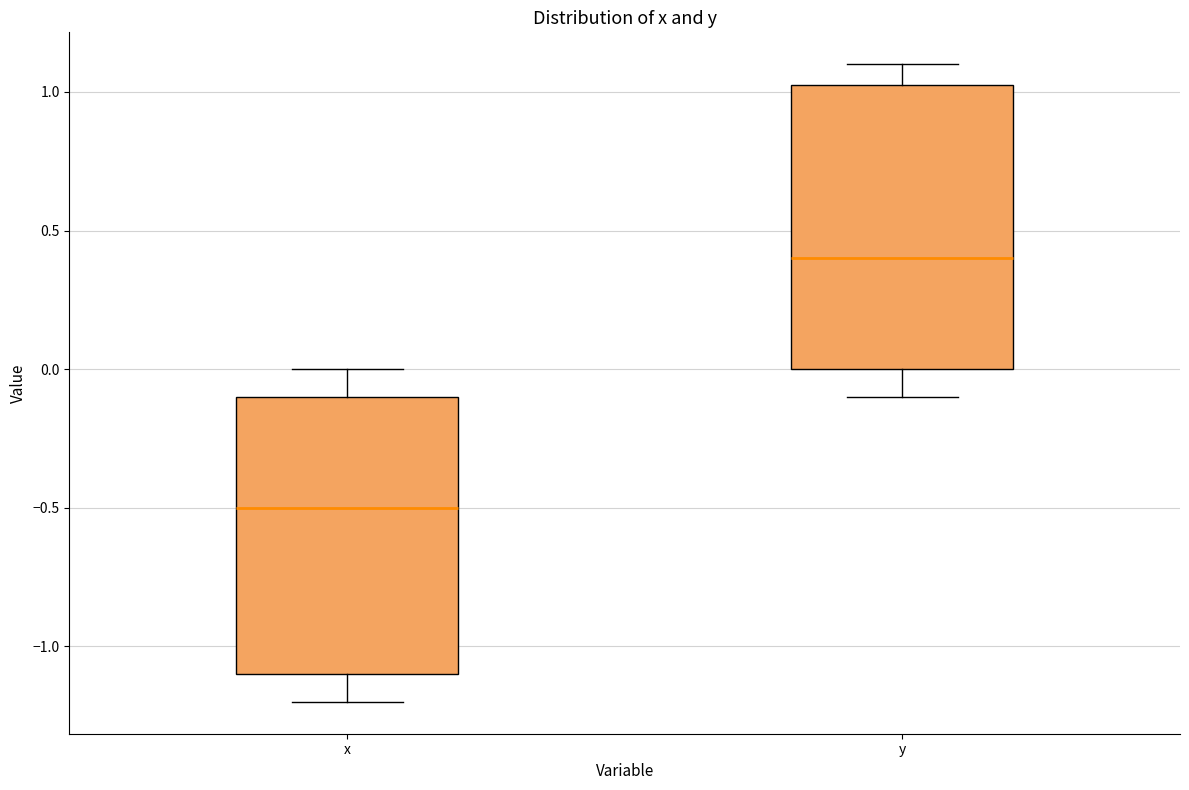

Where is the lower edge of the box for x on the y-axis? The values are not printed on the chart, so give them approximately, as read against the axis.

-1.10